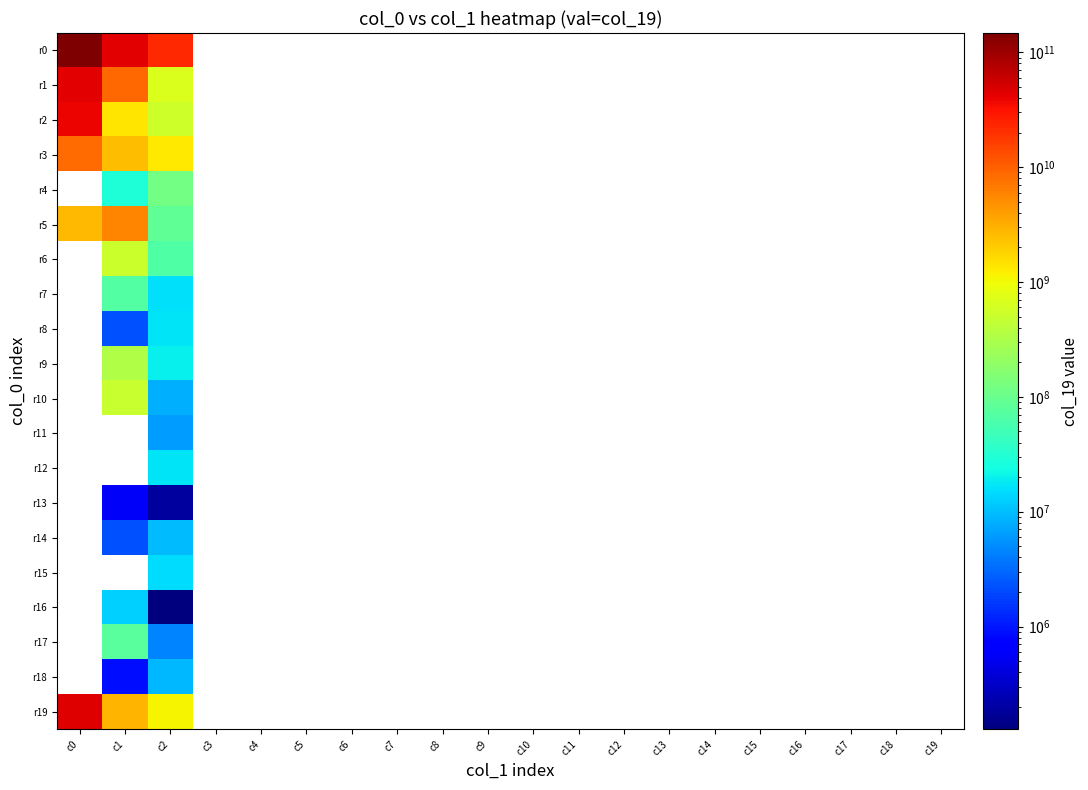

How many data points does each series have?

20